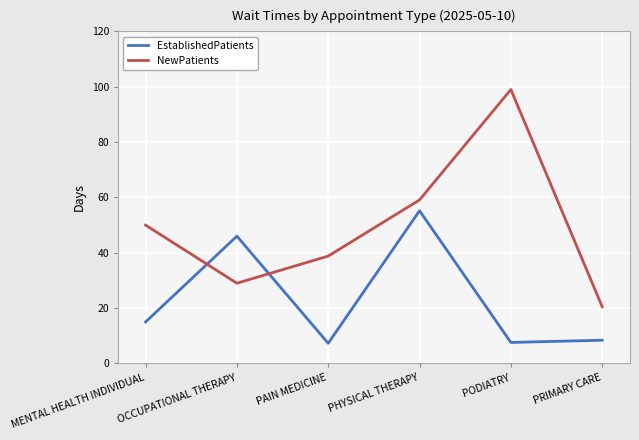

The EstablishedPatients series shows 6.4 at MENTAL HEALTH INDIVIDUAL. True or false?

False